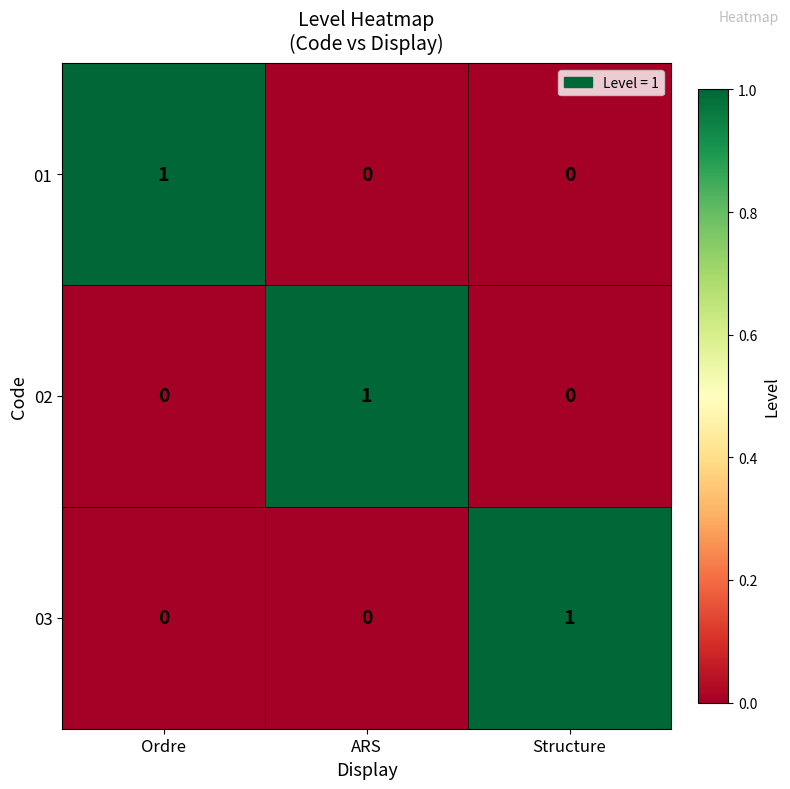

How many 01 values are between 0 and 1?

3